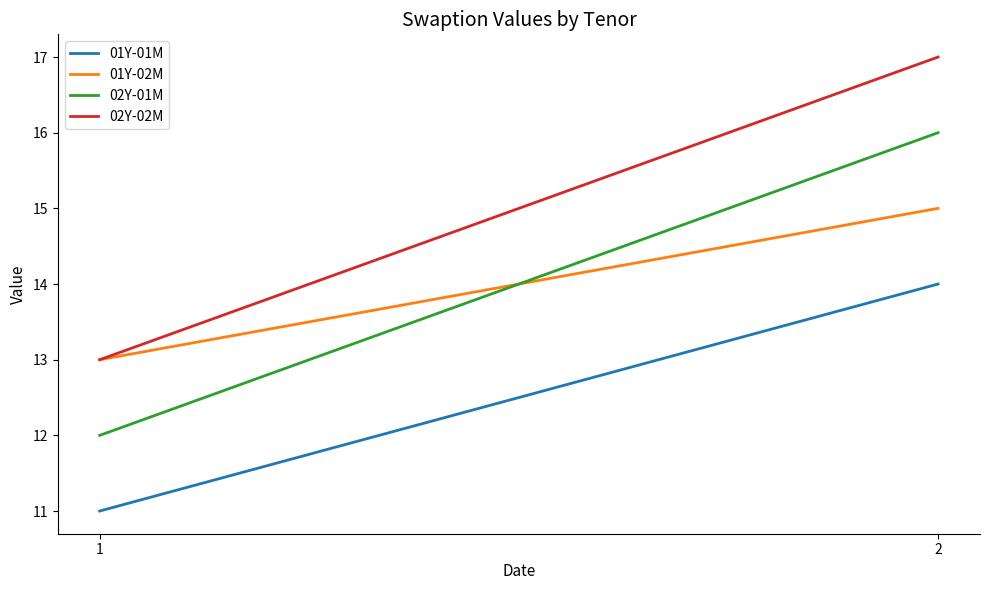

What is the spread (max minus min) of values at 1?

2